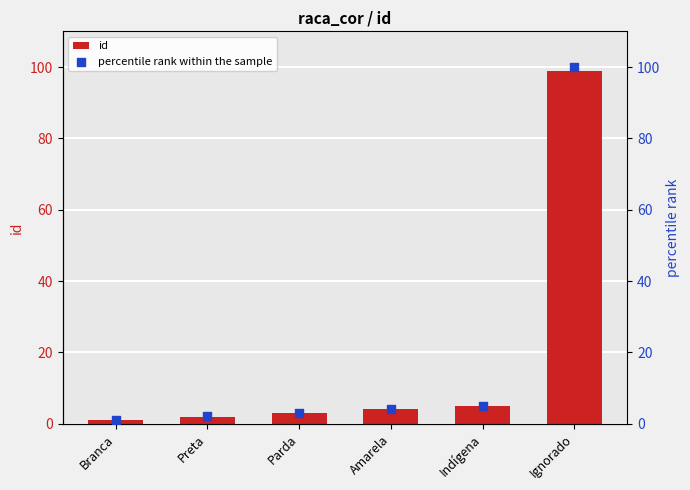

What is the total value across all series at Parda?

6.0